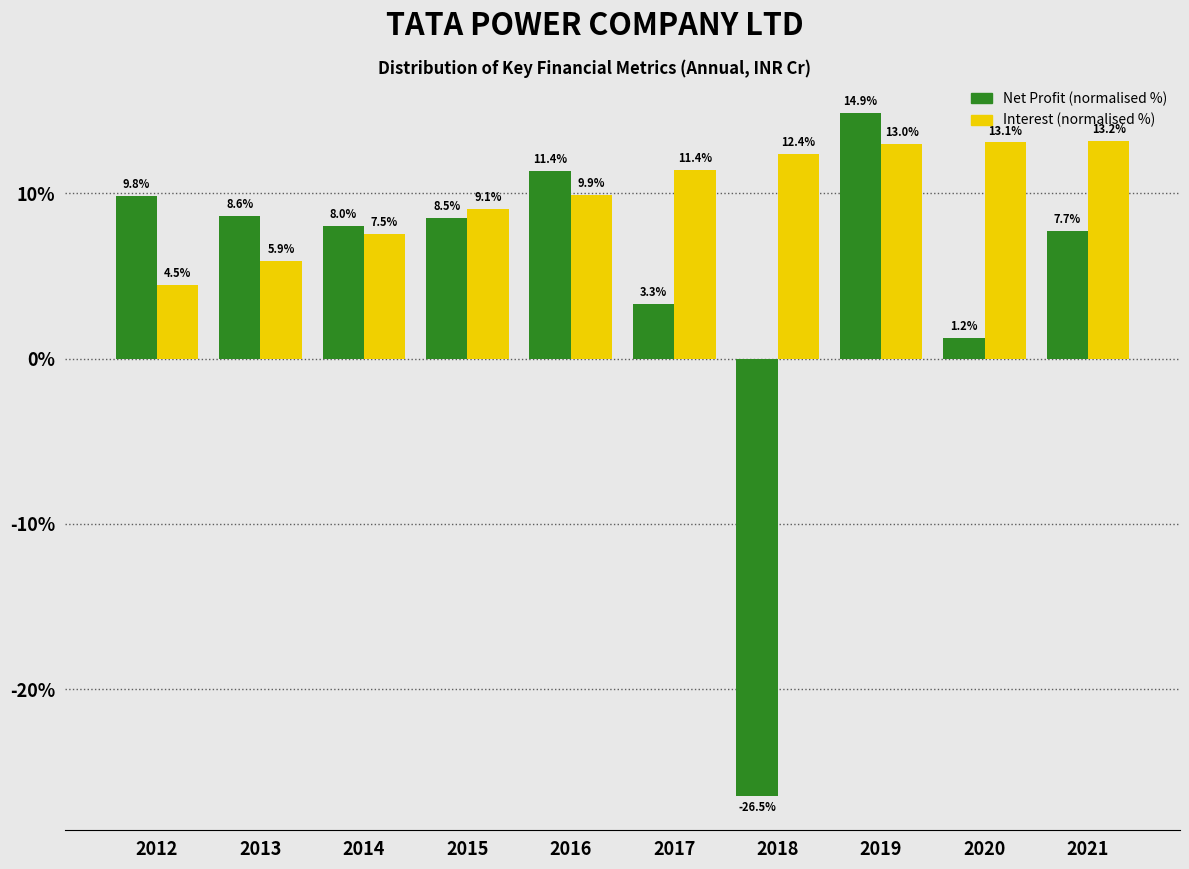

Reading right to left, extract all data points from this chart.

Net Profit (normalised %): 7.7	1.2	14.9	-26.5	3.3	11.4	8.5	8.0	8.6	9.8
Interest (normalised %): 13.2	13.1	13.0	12.4	11.4	9.9	9.1	7.5	5.9	4.5